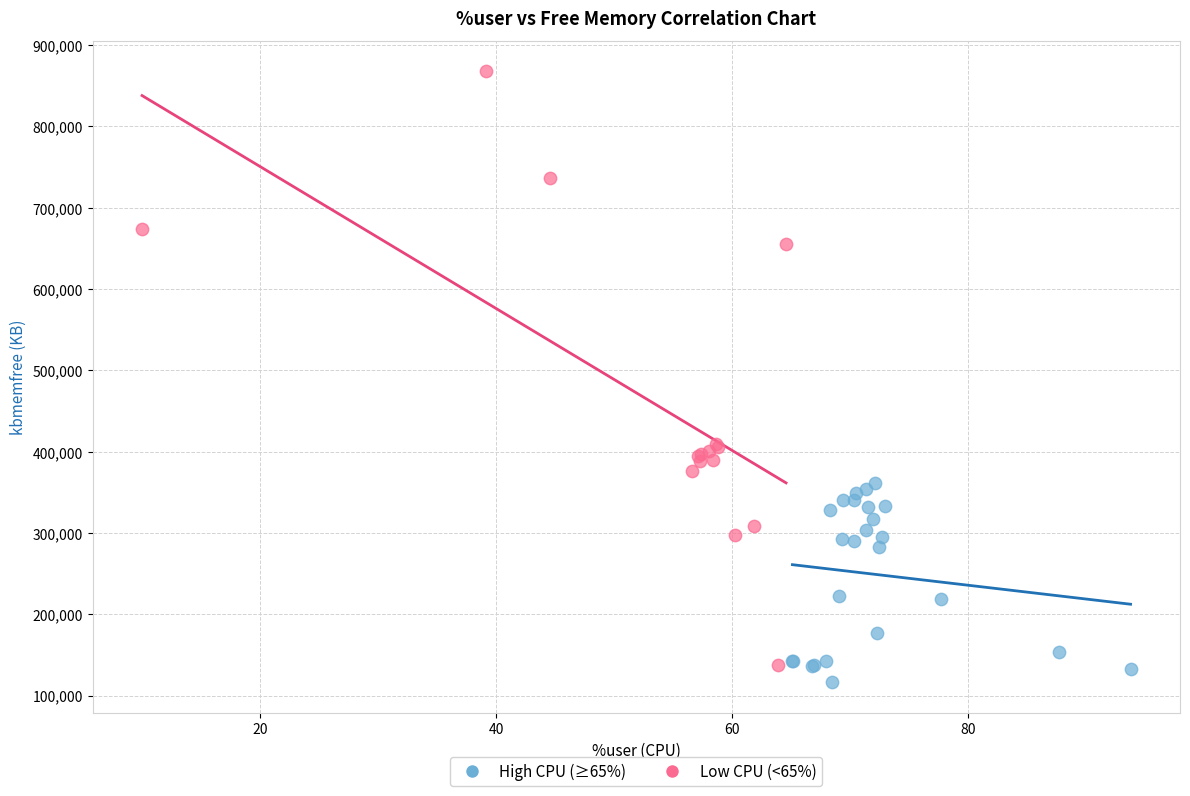

Which series contains the highest Y value?

Low CPU (<65%)